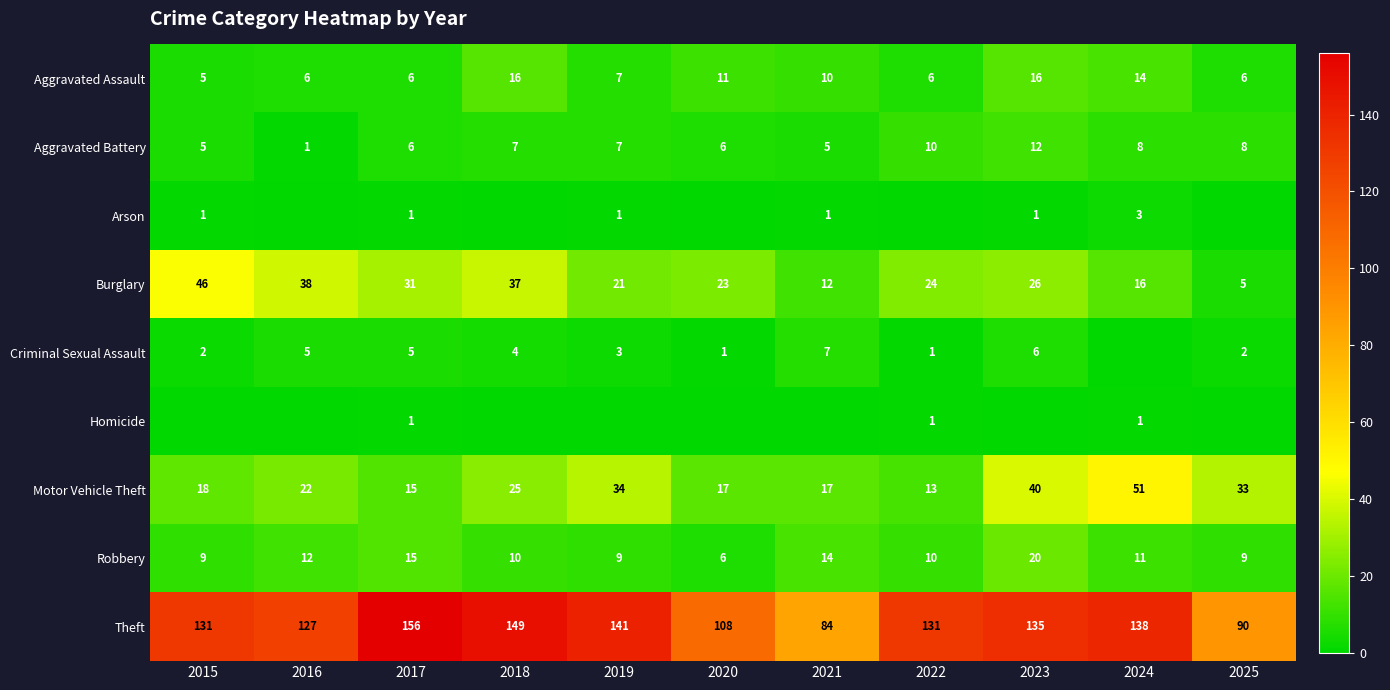

The value of Aggravated Assault at 2021 is 10. True or false?

True